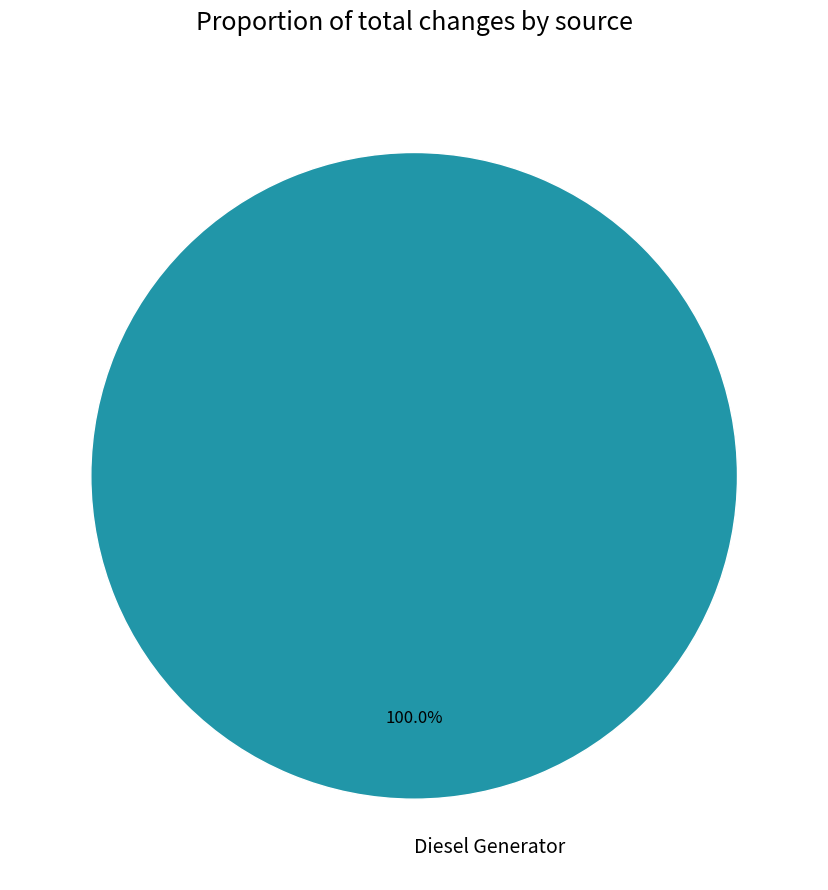

What is the majority slice?

Diesel Generator